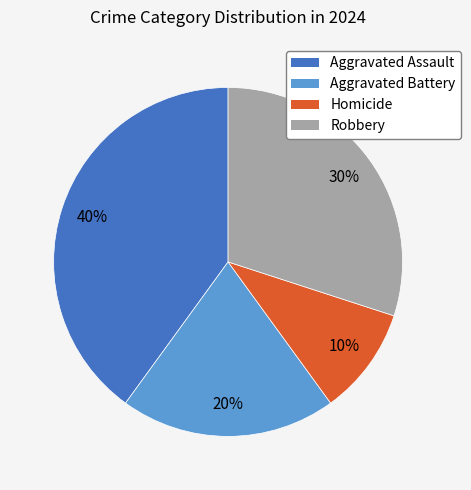

Does any single category account for the majority?

No